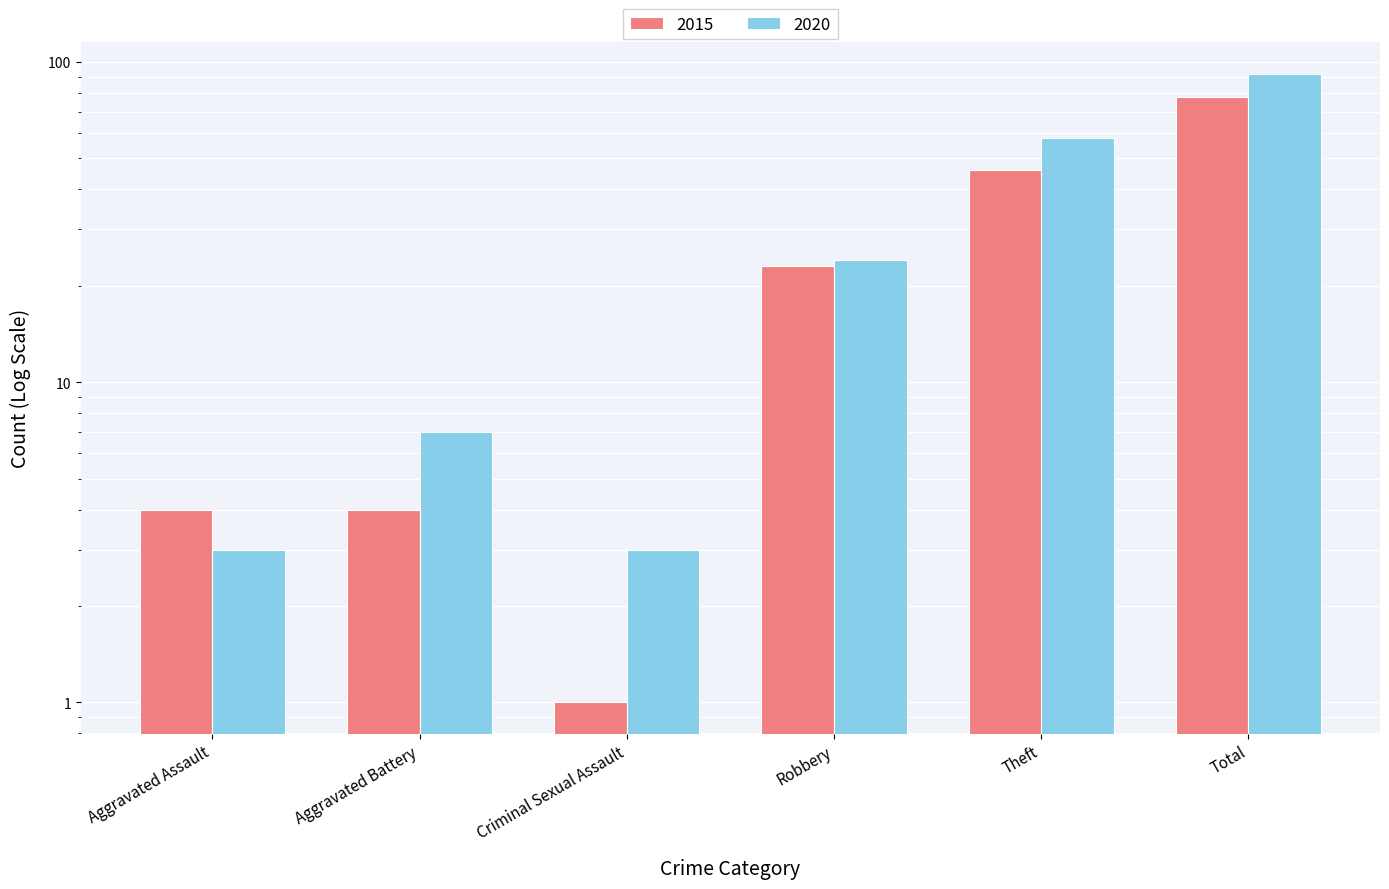

Rank the series by their maximum value, from highest to lowest.

2020, 2015